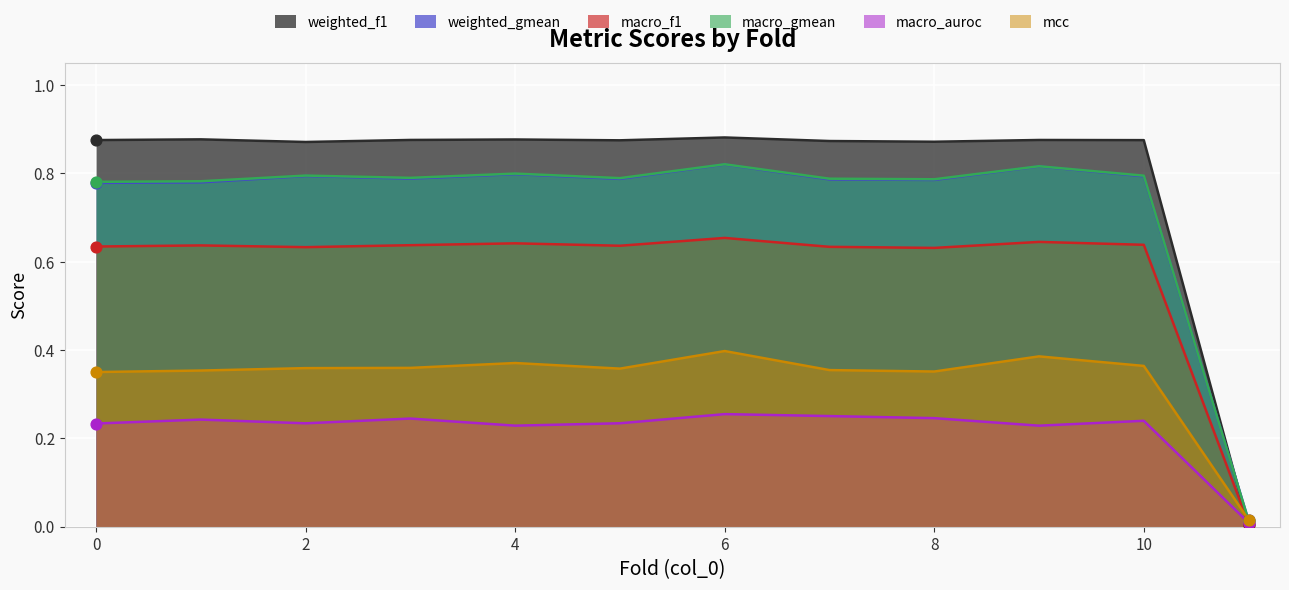

At how many categories does at least one series exceed 0?

12